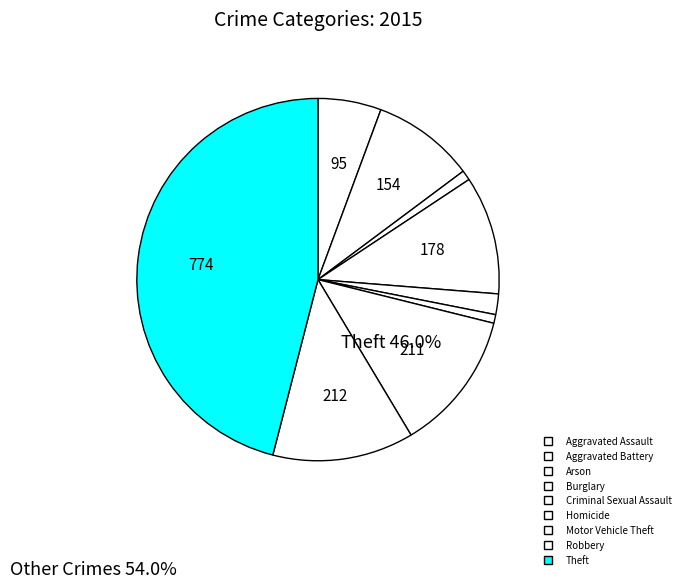

Count the number of slices in the pie.

9